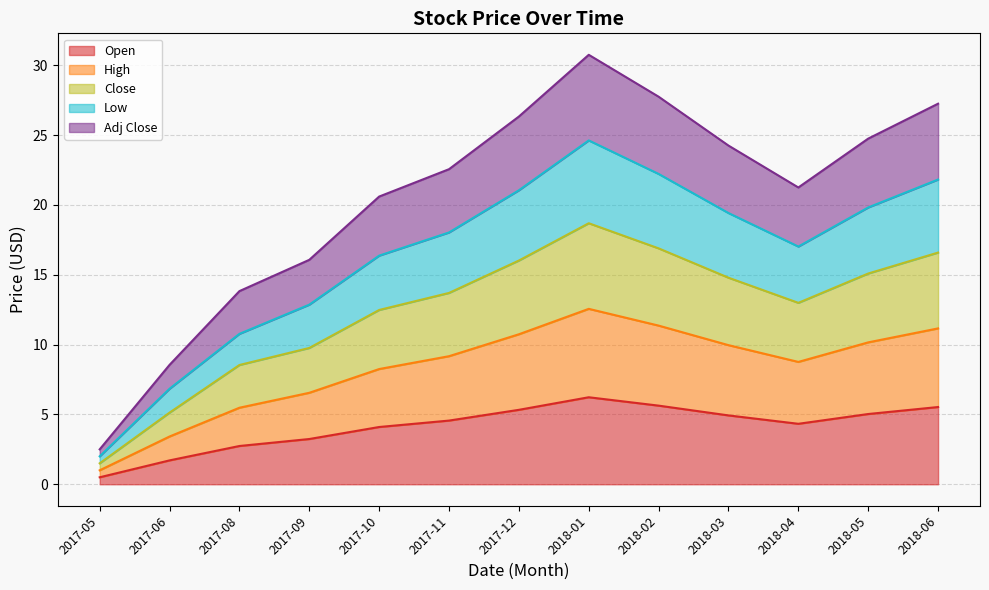

The value of Open at 2018-05 is 5.0. True or false?

True